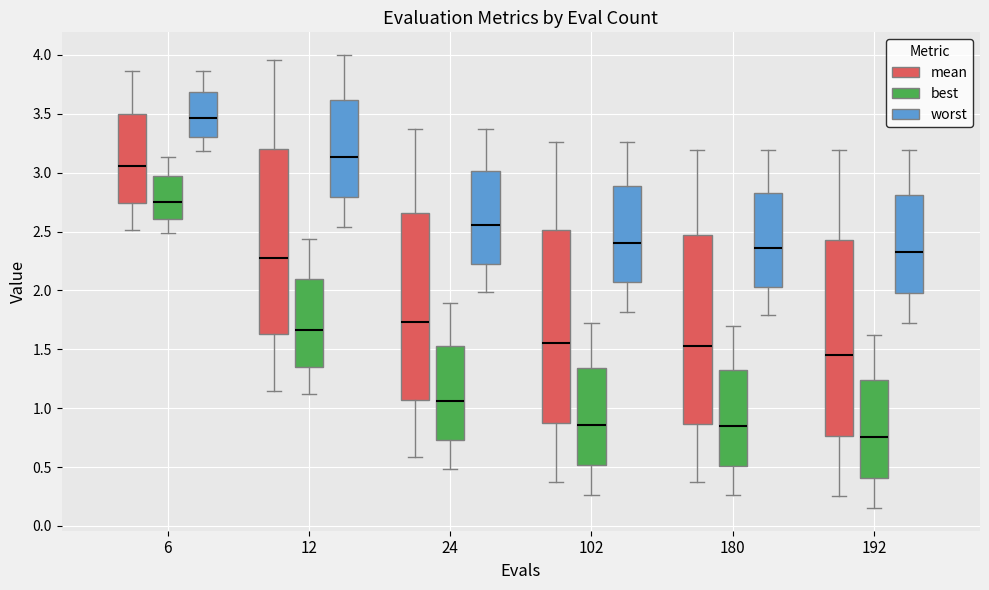

Reading left to right, read every box against the y-axis: the position of its median line, the range the box covers, and the ends of its whiskers. The values are not printed on the chart, so give them approximately, as read against the axis.

6 (mean): median 3.05, box 2.75 to 3.50, whiskers 2.50 to 3.85
6 (best): median 2.75, box 2.60 to 2.95, whiskers 2.50 to 3.15
6 (worst): median 3.45, box 3.30 to 3.70, whiskers 3.20 to 3.85
12 (mean): median 2.30, box 1.65 to 3.20, whiskers 1.15 to 3.95
12 (best): median 1.65, box 1.35 to 2.10, whiskers 1.10 to 2.45
12 (worst): median 3.15, box 2.80 to 3.60, whiskers 2.55 to 4.00
24 (mean): median 1.75, box 1.05 to 2.65, whiskers 0.60 to 3.40
24 (best): median 1.05, box 0.75 to 1.55, whiskers 0.50 to 1.90
24 (worst): median 2.55, box 2.25 to 3.00, whiskers 2.00 to 3.40
102 (mean): median 1.55, box 0.85 to 2.50, whiskers 0.35 to 3.25
102 (best): median 0.85, box 0.50 to 1.35, whiskers 0.25 to 1.70
102 (worst): median 2.40, box 2.05 to 2.90, whiskers 1.80 to 3.25
180 (mean): median 1.55, box 0.85 to 2.45, whiskers 0.35 to 3.20
180 (best): median 0.85, box 0.50 to 1.30, whiskers 0.25 to 1.70
180 (worst): median 2.35, box 2.05 to 2.85, whiskers 1.80 to 3.20
192 (mean): median 1.45, box 0.75 to 2.45, whiskers 0.25 to 3.20
192 (best): median 0.75, box 0.40 to 1.25, whiskers 0.15 to 1.60
192 (worst): median 2.30, box 2.00 to 2.80, whiskers 1.70 to 3.20